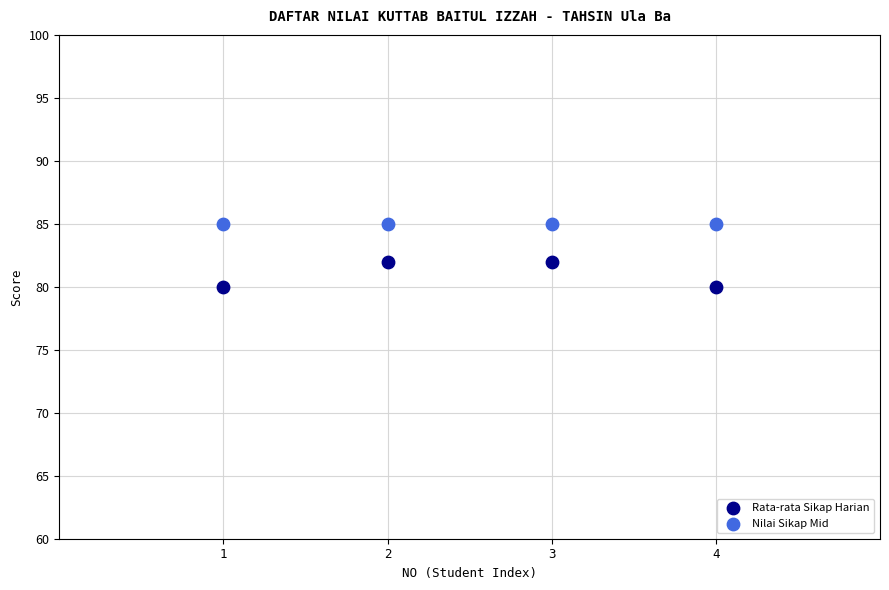

Which series contains the highest Y value?

Nilai Sikap Mid